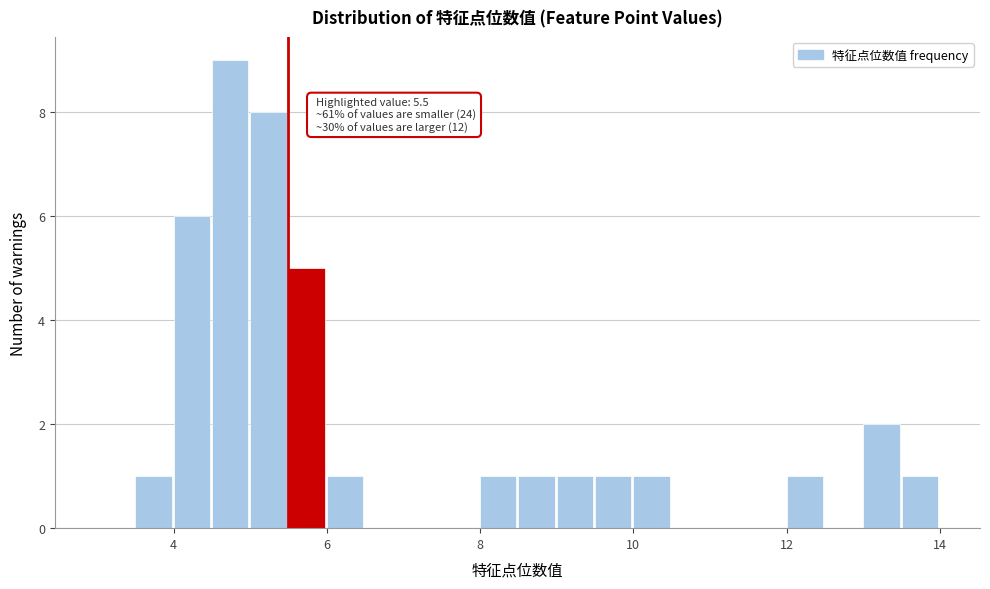

Read against the x-axis, roughly where is the centre of the tallest bar?

4.8